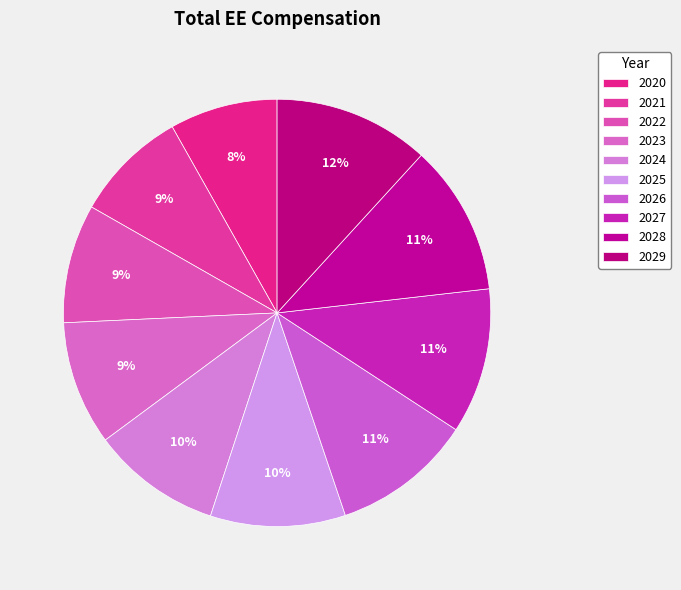

Between 2026 and 2022, which is larger?

2026